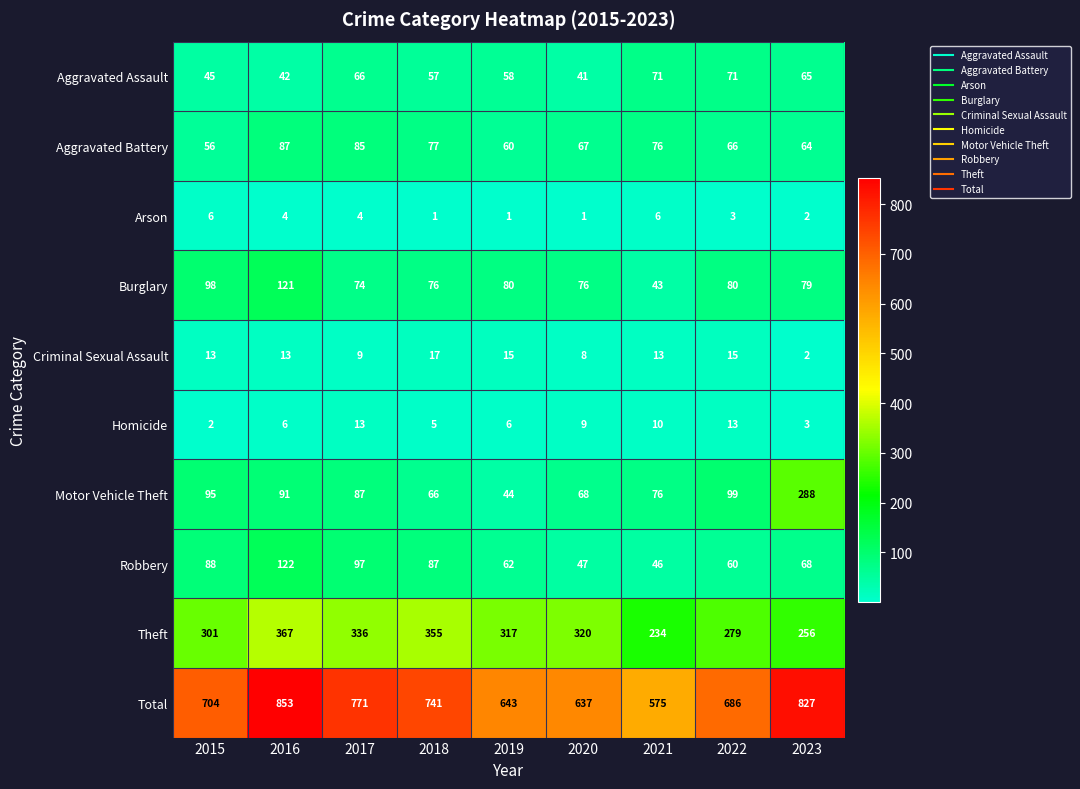

Which category has the highest value across all series?

2016